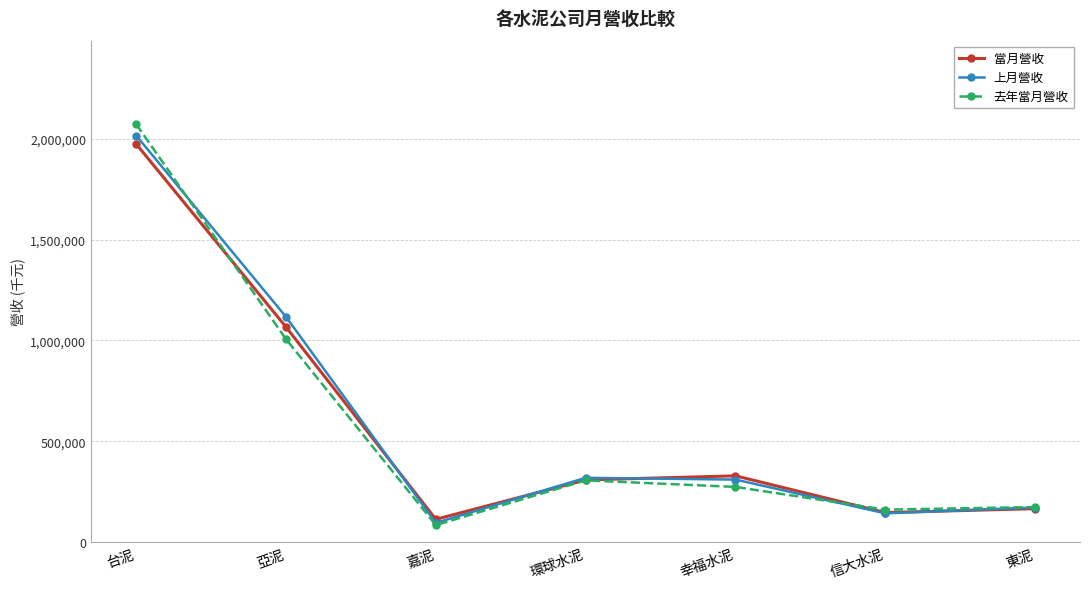

Is it true that 上月營收 equals 171133 at 東泥?

True